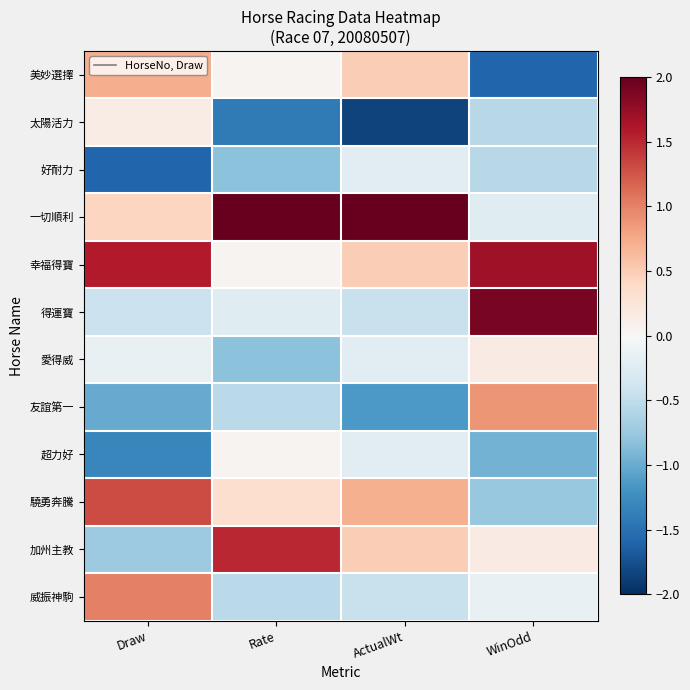

Count the number of data series in this chart.

12